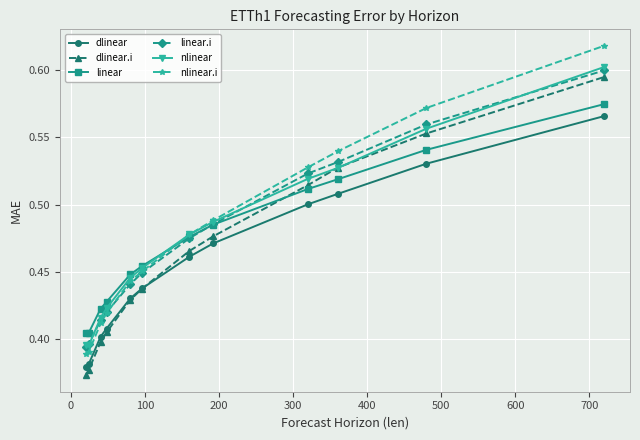

Count the nlinear values in the range 0 to 1.

12